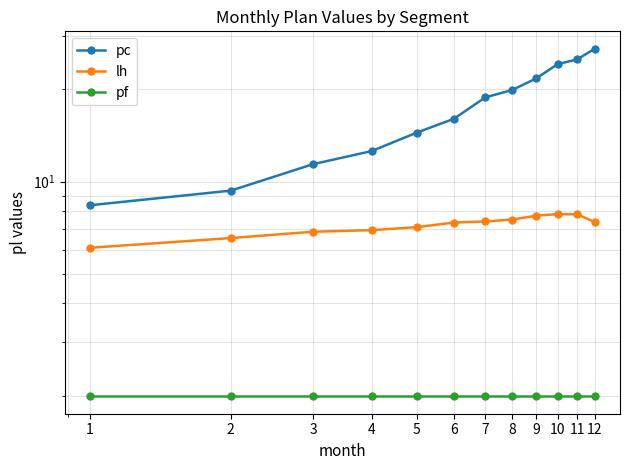

Which series has the largest range (max minus min)?

pc